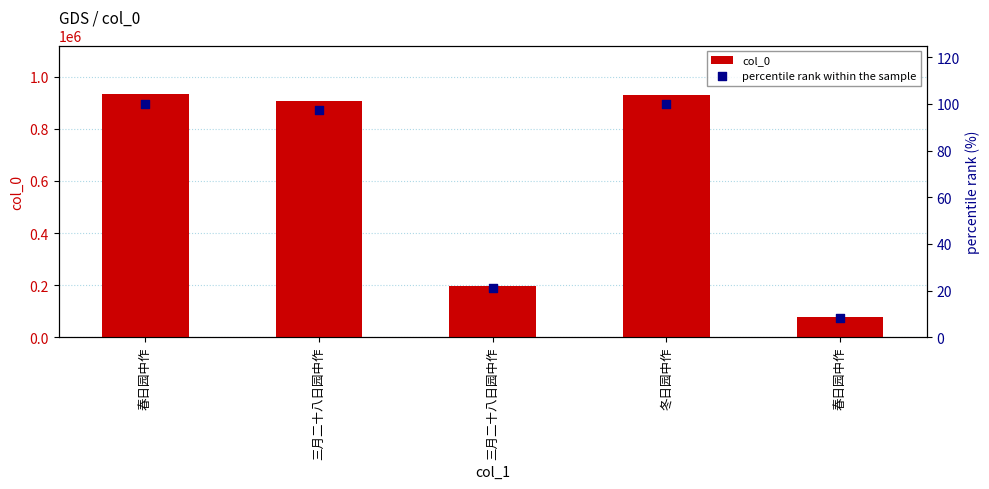

What is the total value across all series at 三月二十八日园中作?

906848.2